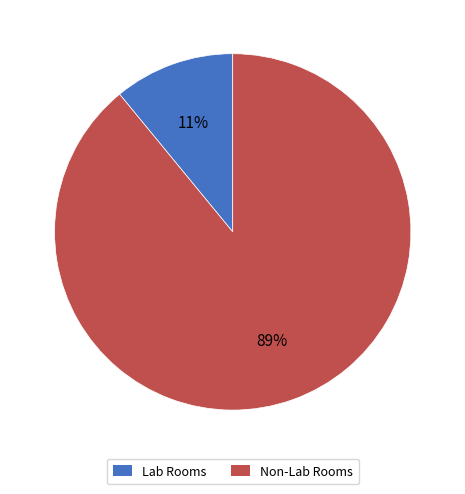

Rank the categories by value from highest to lowest.

Non-Lab Rooms, Lab Rooms